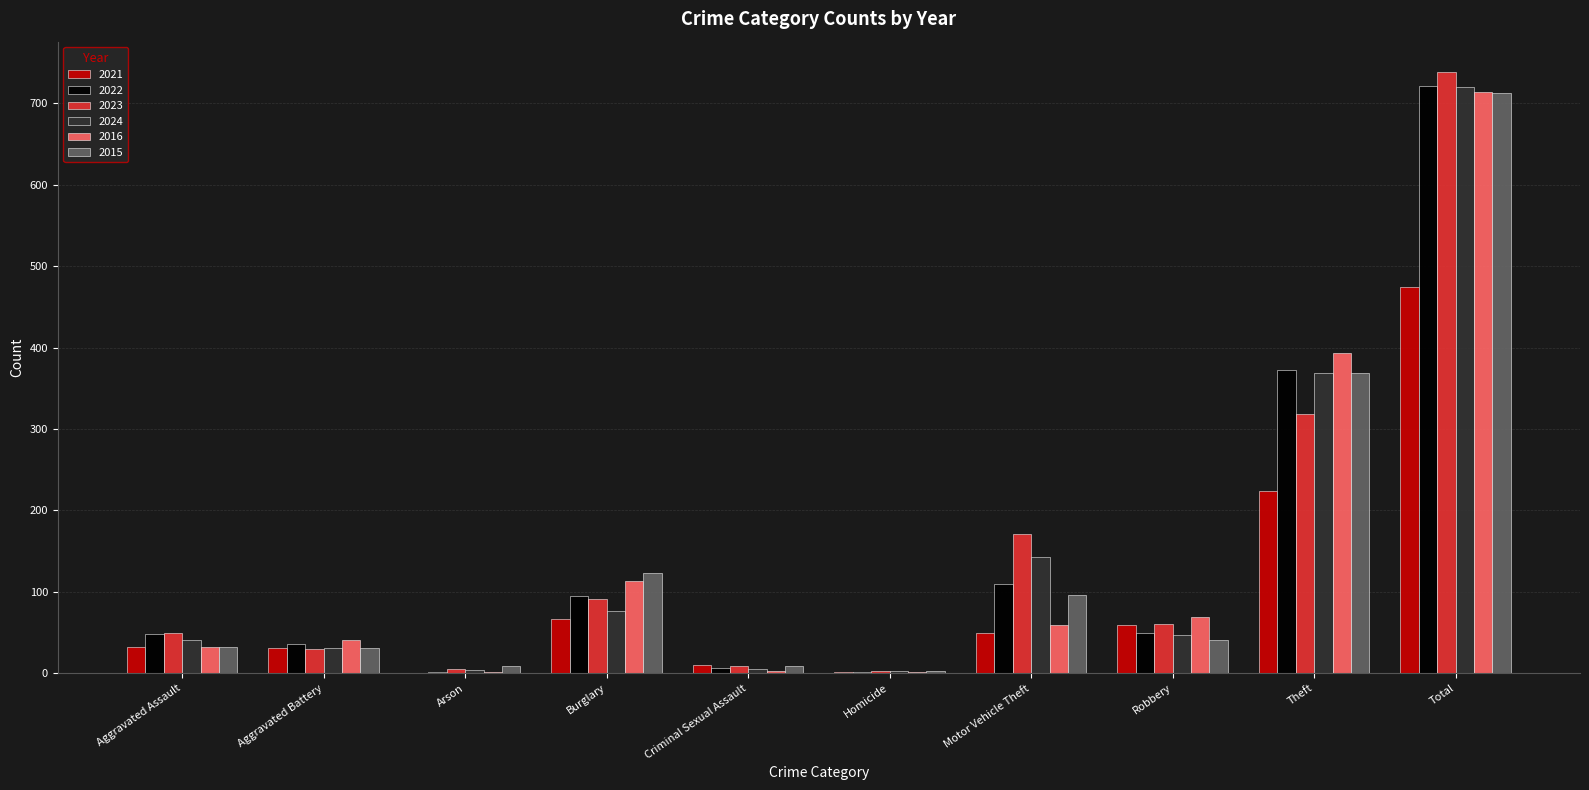

What are all the series names shown in the legend?

2021, 2022, 2023, 2024, 2016, 2015